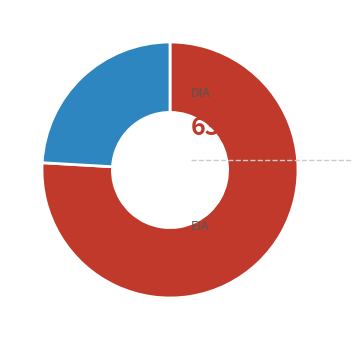

Does any single category account for the majority?

Yes